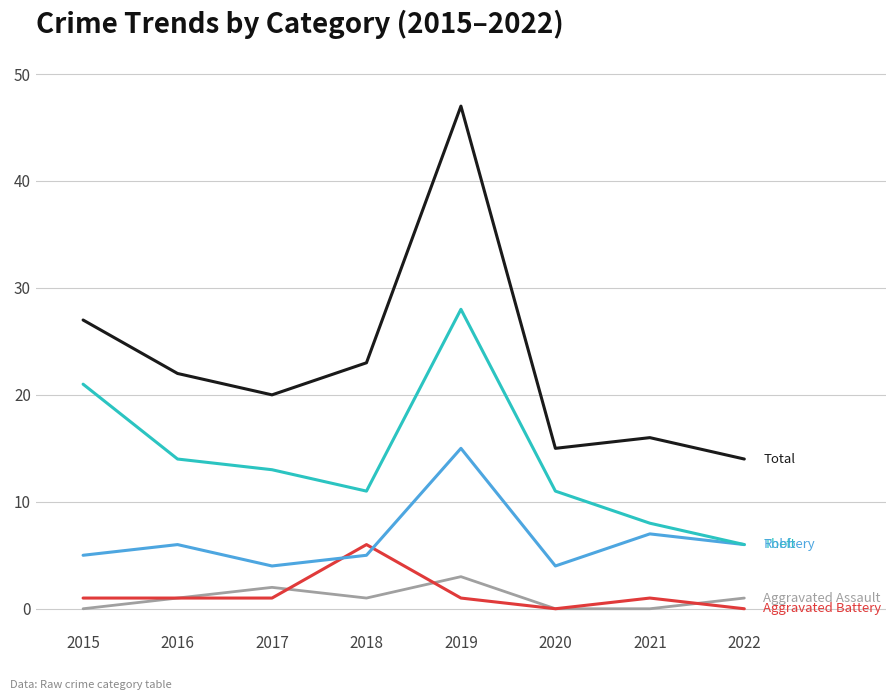

What is the maximum value shown in the chart?

47